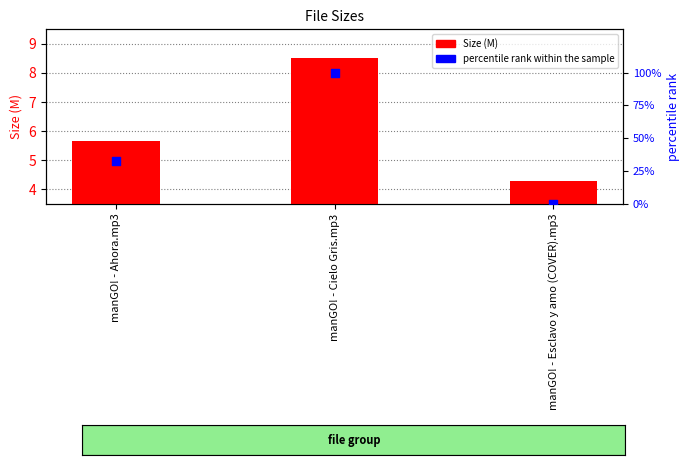

At which category is the sum across all series the highest?

manGO! - Cielo Gris.mp3